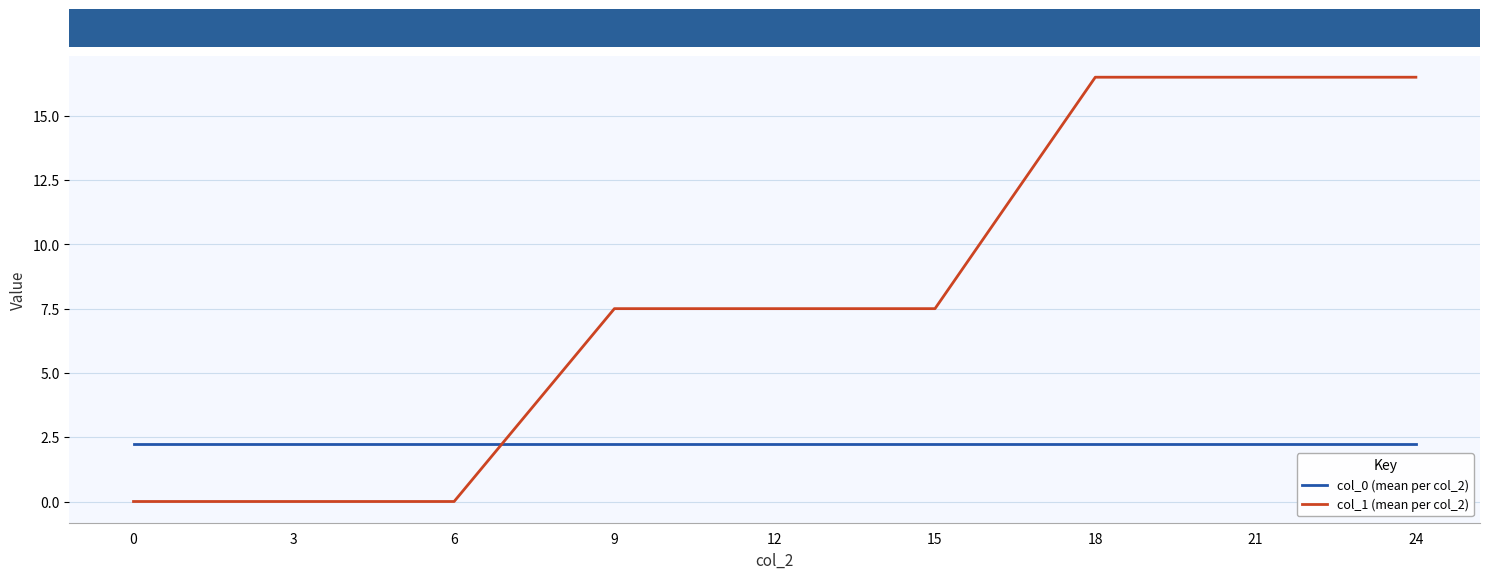

Between which two adjacent categories do col_0 (mean per col_2) and col_1 (mean per col_2) first intersect?

6 and 9